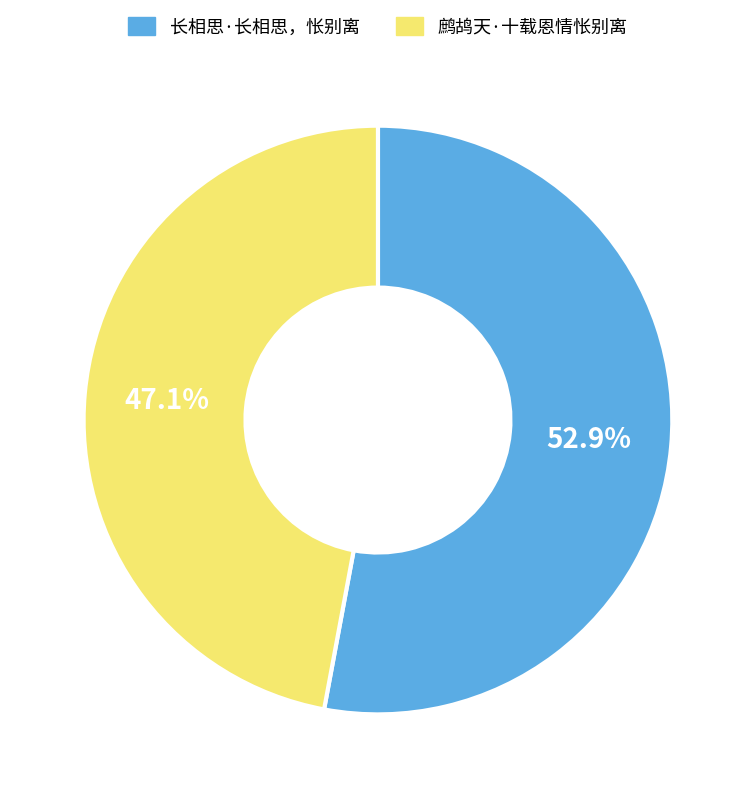

To the nearest percent, what is the difference between the 长相思·长相思，怅别离 and 鹧鸪天·十载恩情怅别离 slice percentages?

6%